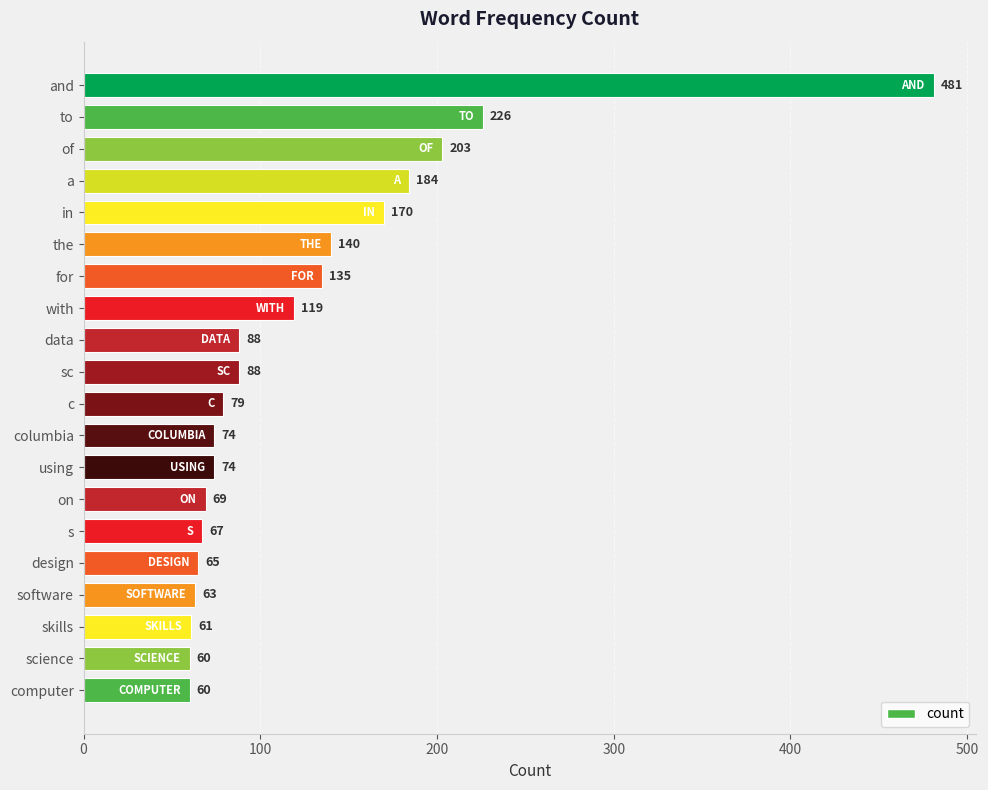

What is the change in value from the to sc?

-52